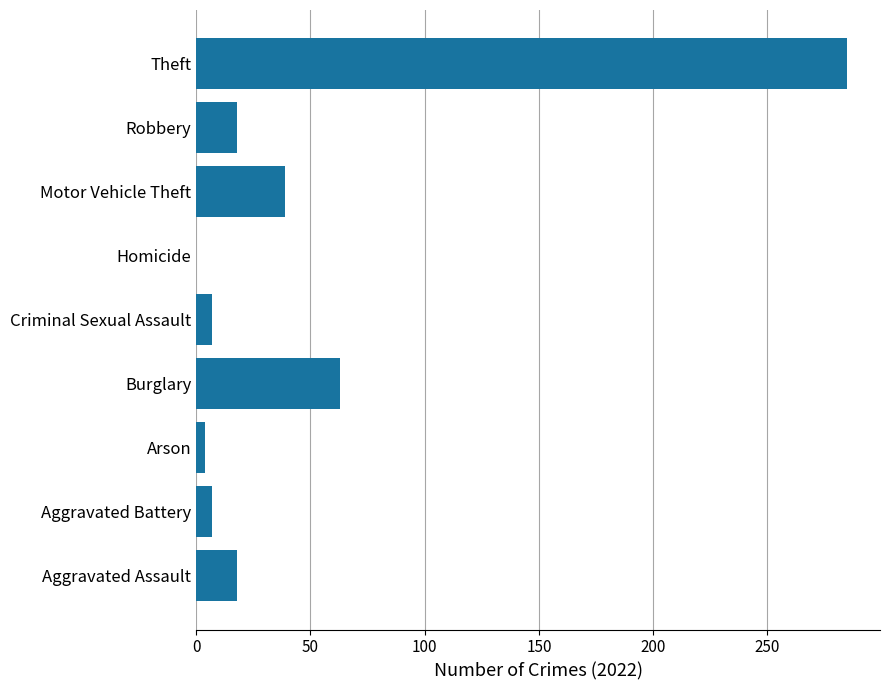

Reading top to bottom, list all the values displayed in this chart.

Theft=285	Robbery=18	Motor Vehicle Theft=39	Homicide=0	Criminal Sexual Assault=7	Burglary=63	Arson=4	Aggravated Battery=7	Aggravated Assault=18